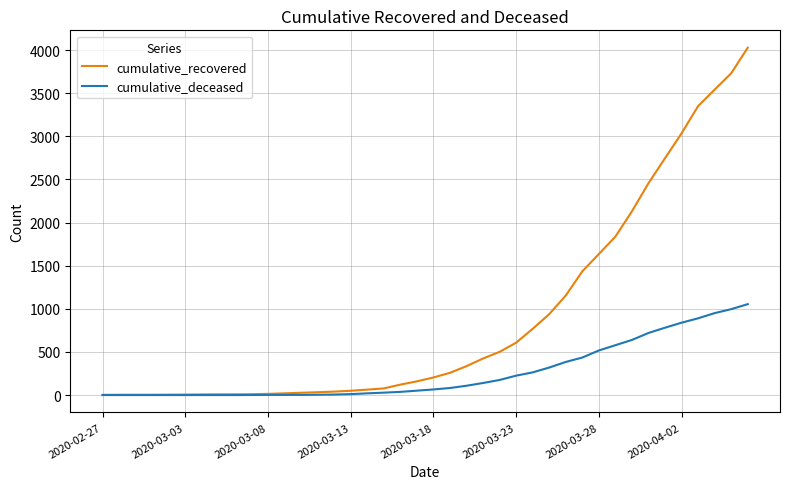

Which series has the largest total across all categories?

cumulative_recovered